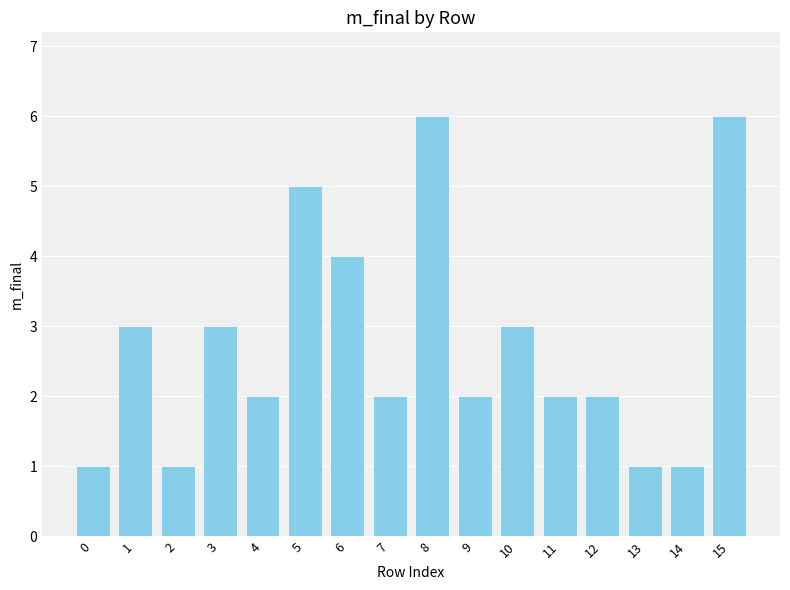

What is the value of the 8th bar from the left?

2